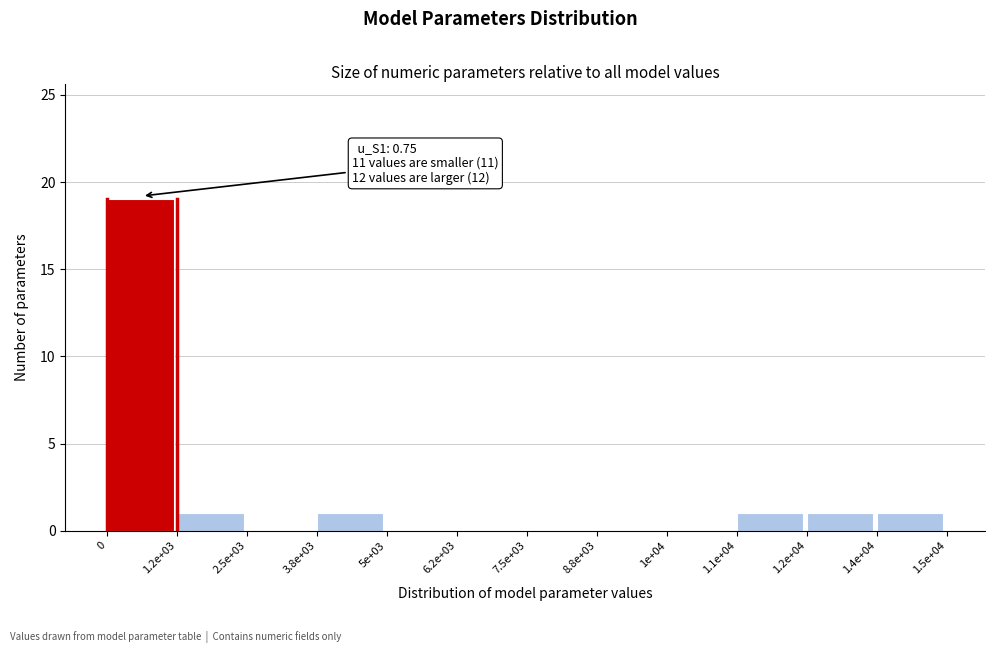

Reading left to right, transcribe all the data shown in this chart.

0=19	1.2e+03=1	2.5e+03=0	3.8e+03=1	5e+03=0	6.2e+03=0	7.5e+03=0	8.8e+03=0	1e+04=0	1.1e+04=1	1.2e+04=1	1.4e+04=1